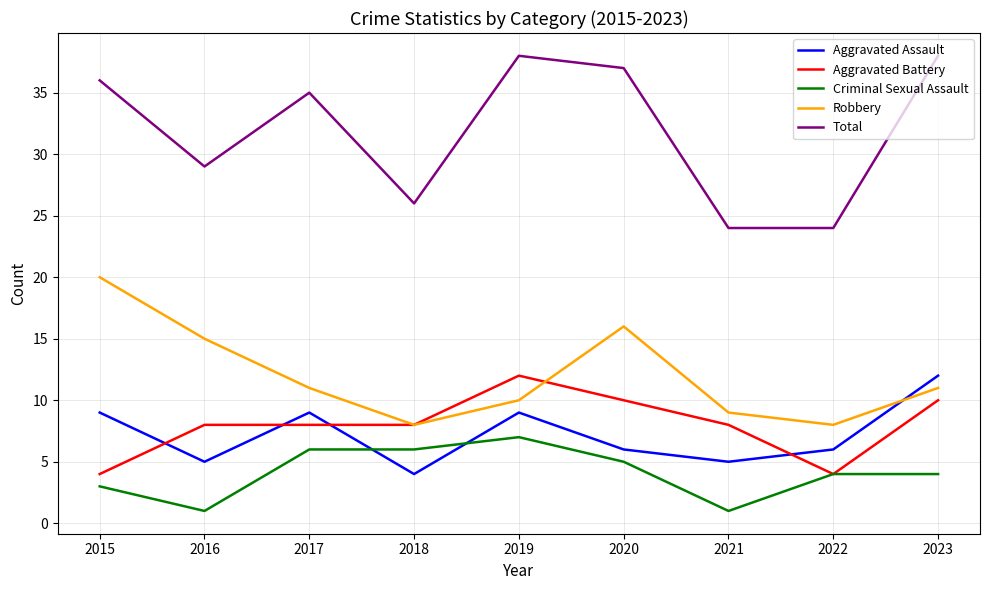

At which label does Robbery reach its peak?

2015